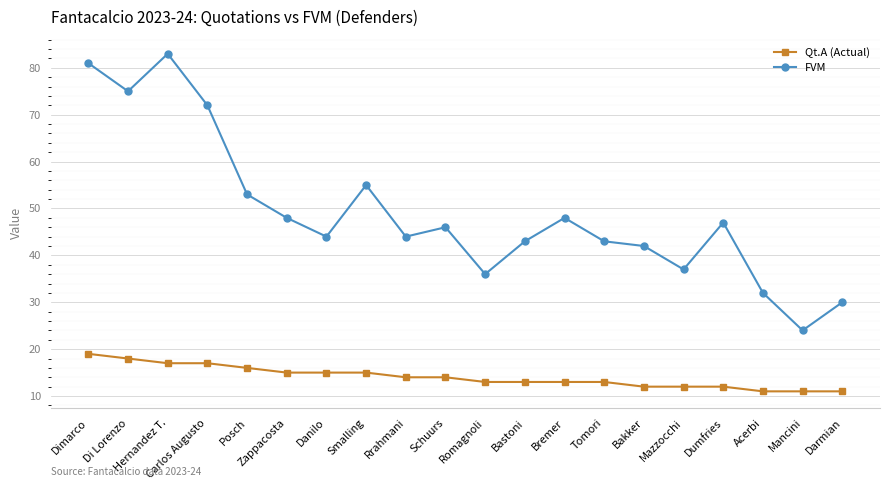

What is the spread (max minus min) of values at Di Lorenzo?

57